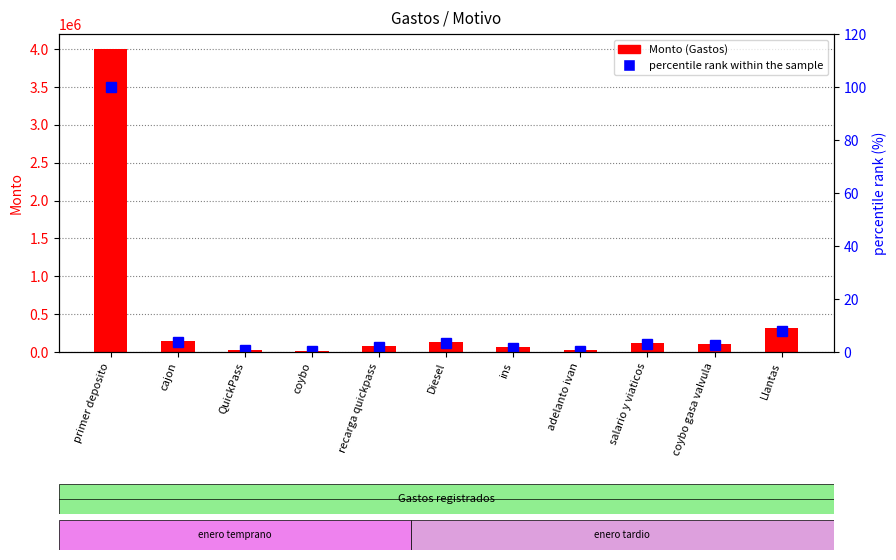

List the series in order of their peak value, highest first.

Monto (Gastos), percentile rank within the sample